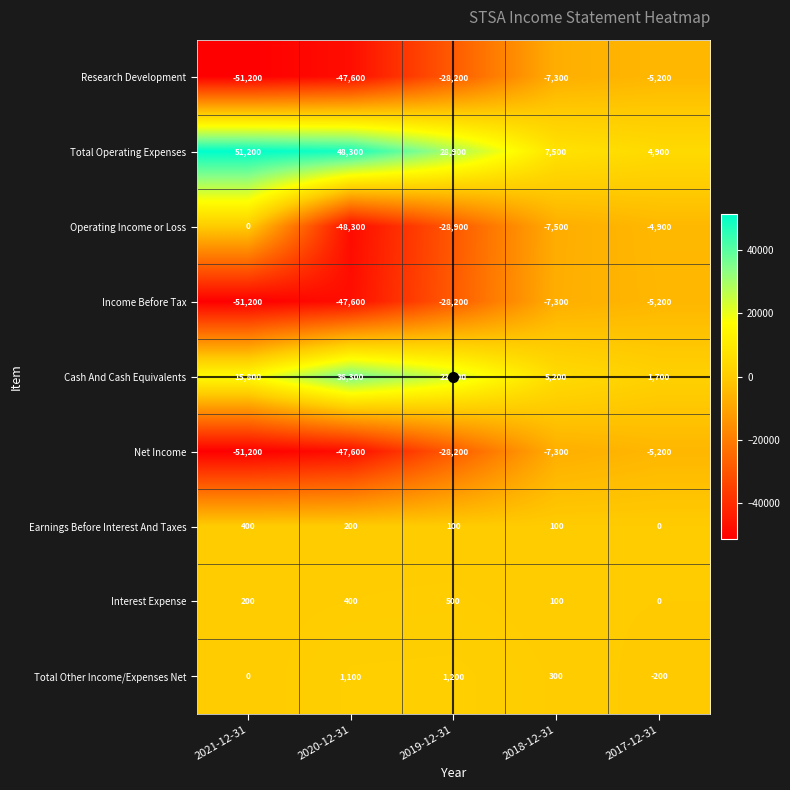

What is the average value of the Income Before Tax series?

-27900